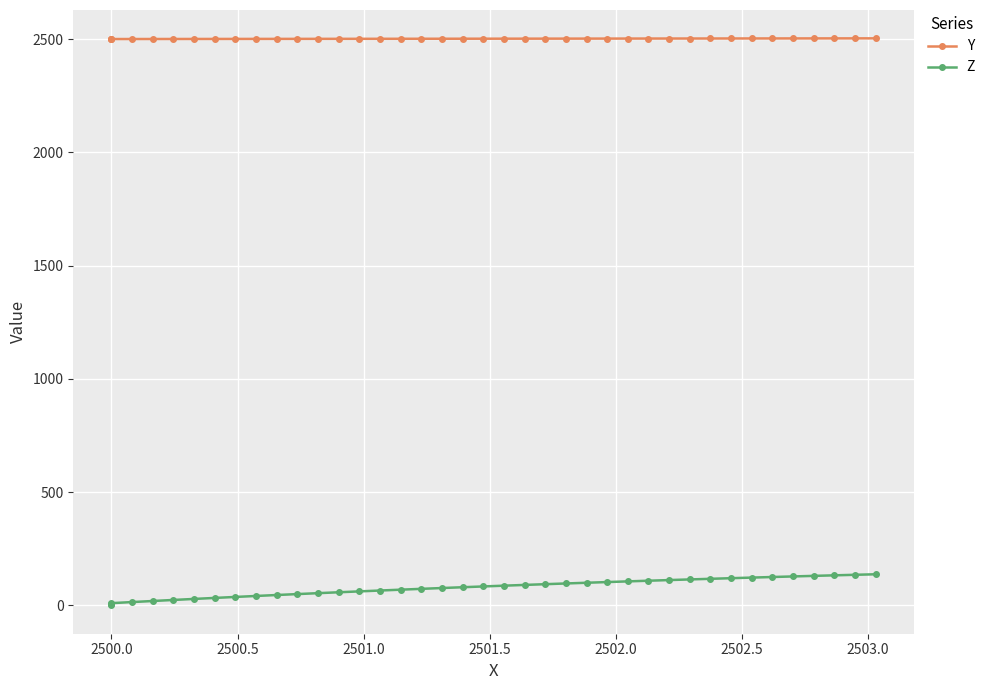

What is the value of the Y point at the 39th from the left?

2502.9